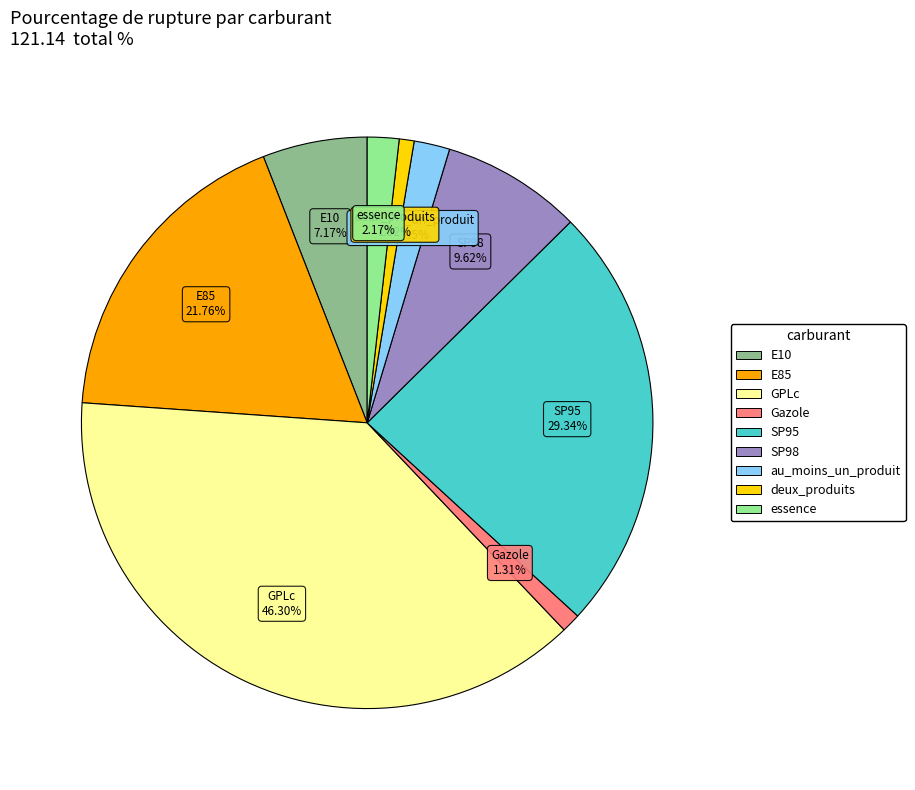

Approximately how many times larger is the value at SP95 compared to E85?

1.3